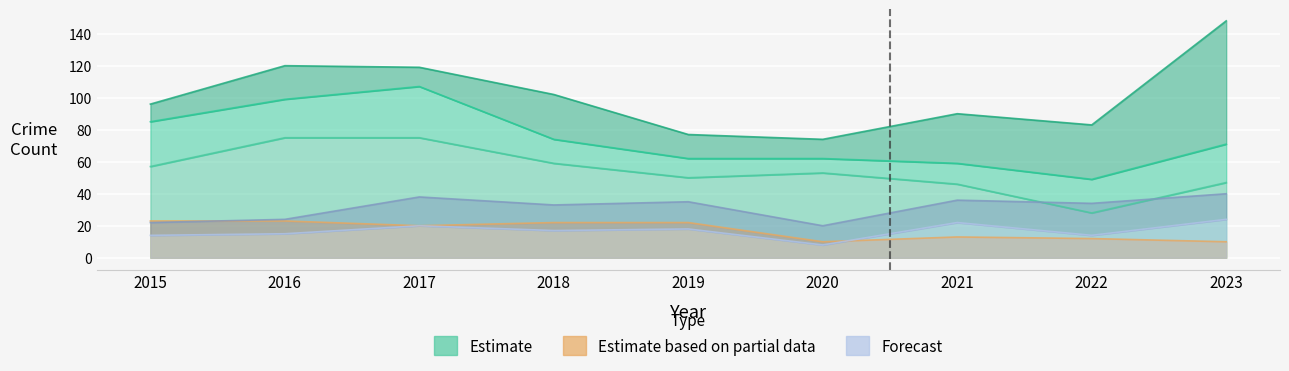

What is the smallest value displayed?

8